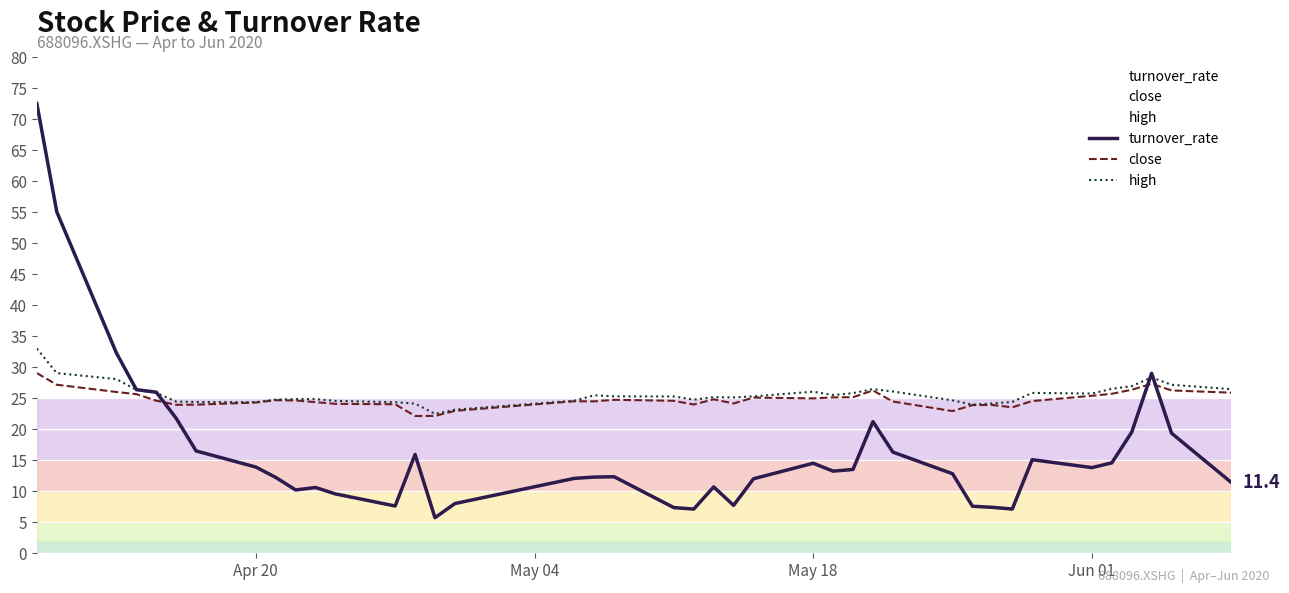

Which series has the largest range (max minus min)?

turnover_rate